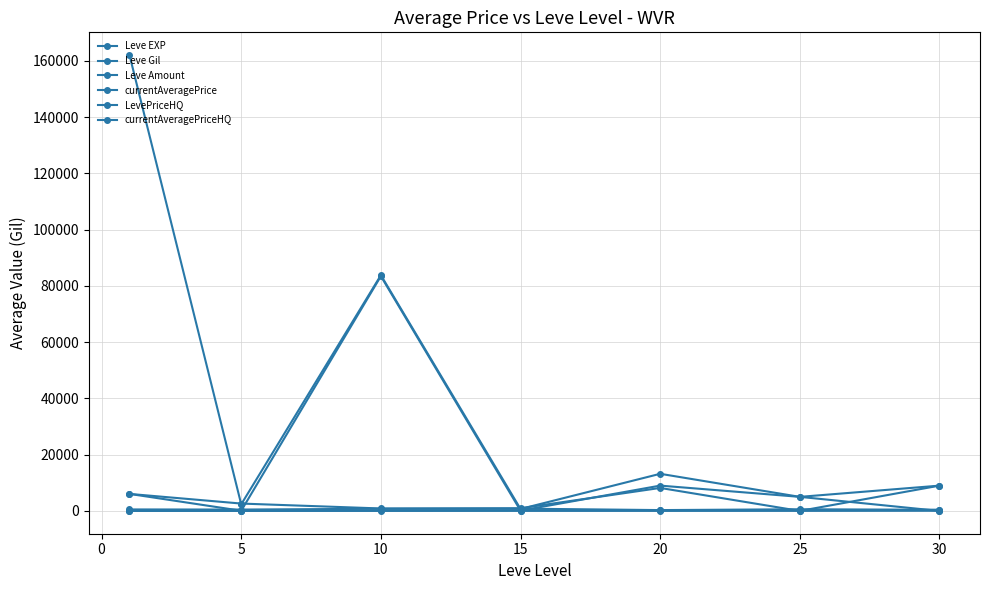

How many data points does each series have?

7